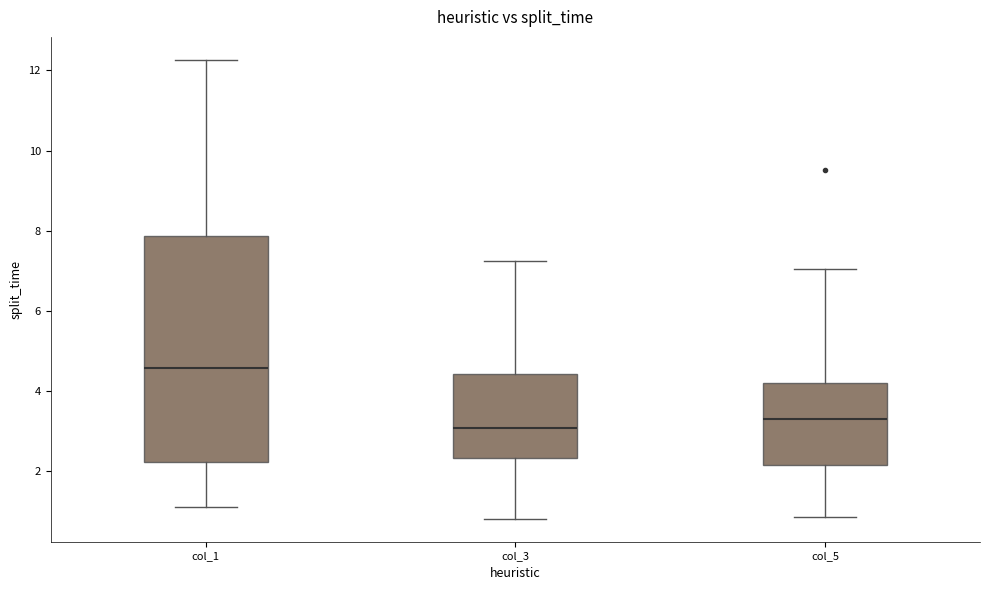

Which box has the highest median line?

col_1